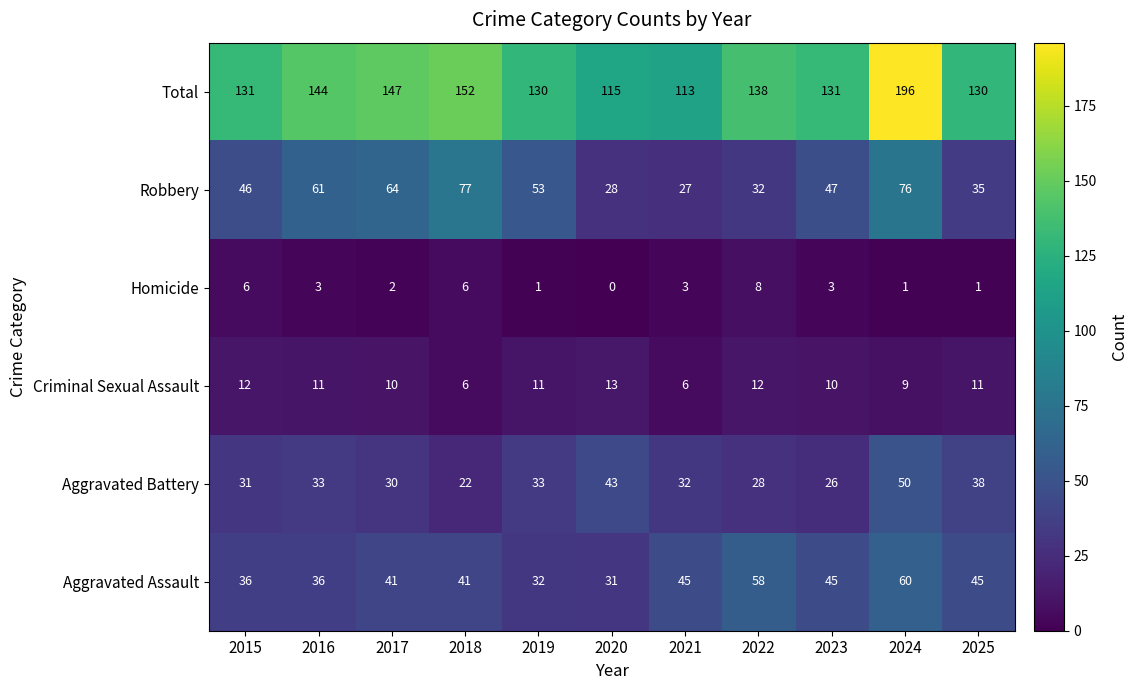

What is the difference between the highest and lowest values at 2020?

115